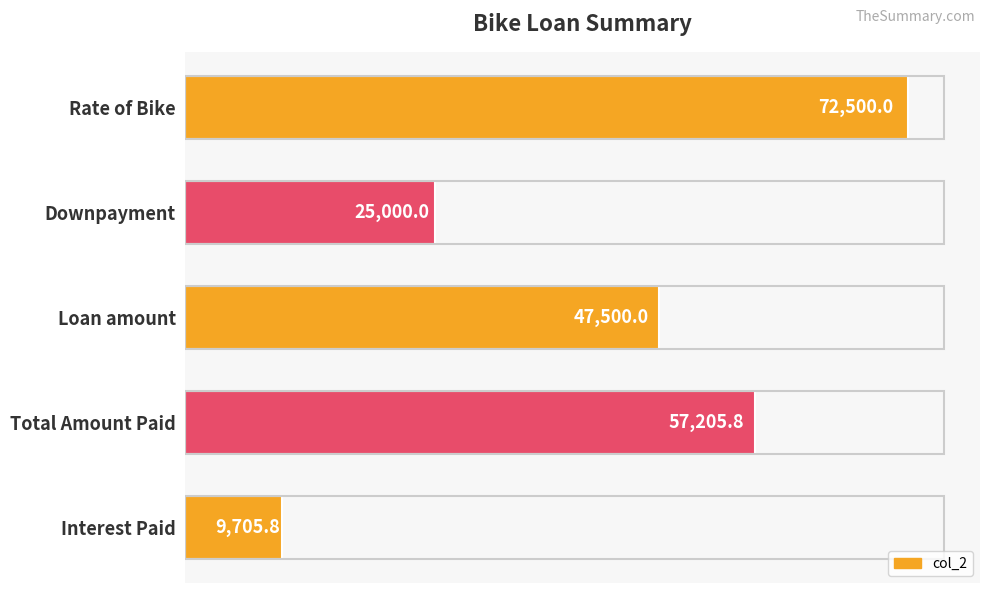

Reading top to bottom, list all the values displayed in this chart.

72500.0	25000.0	47500.0	57205.8	9705.8